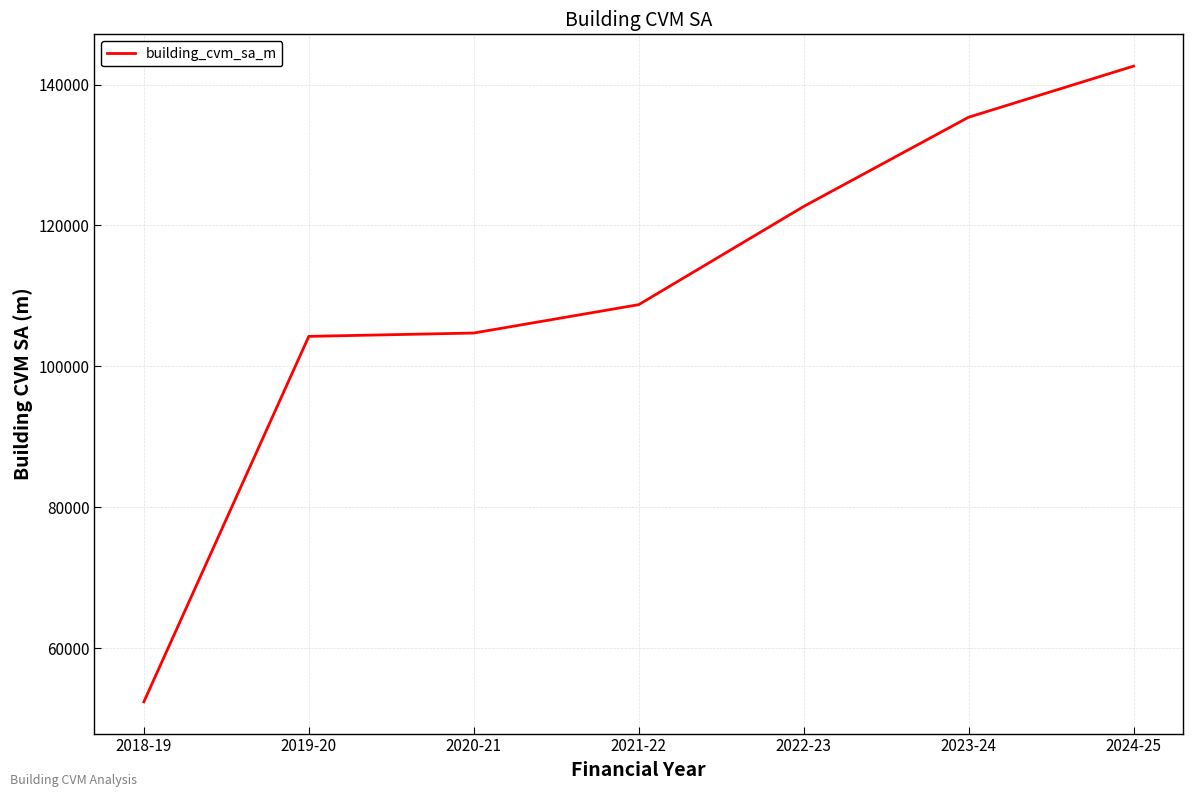

Which category has the lowest value across all series?

2018-19